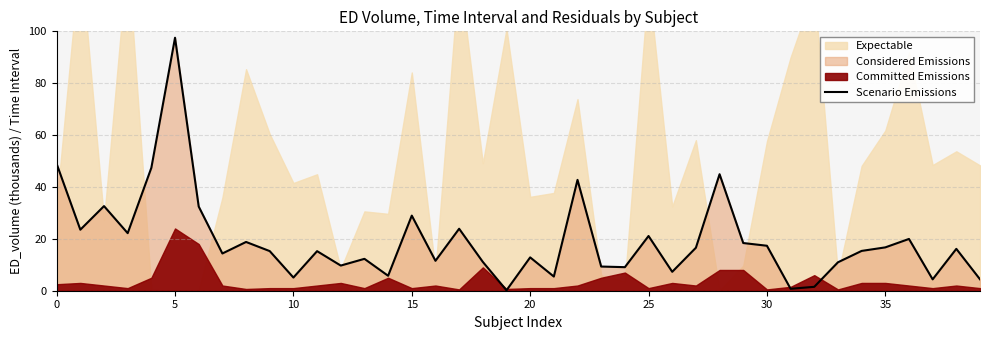

At which label does Scenario Emissions reach its peak?

5